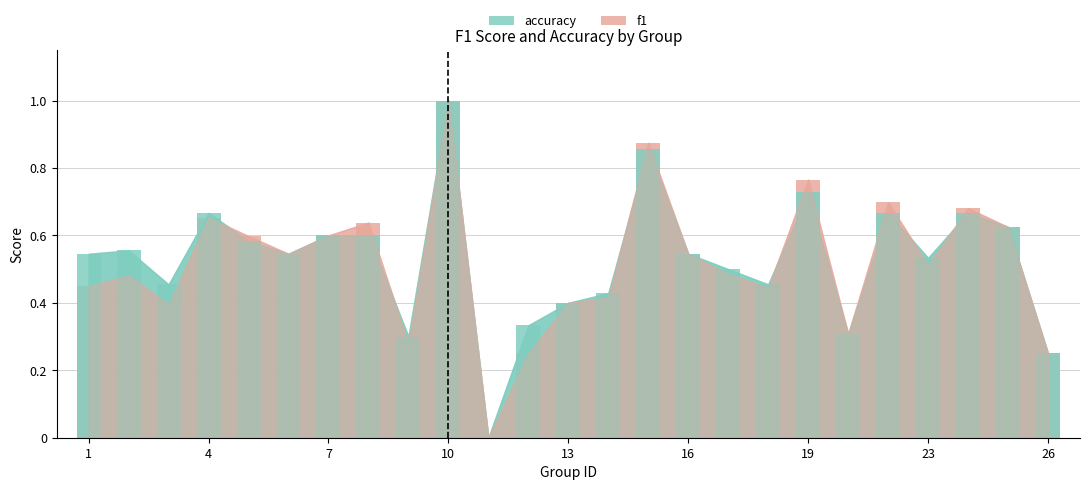

The f1 series shows 0.8 at 7. True or false?

False